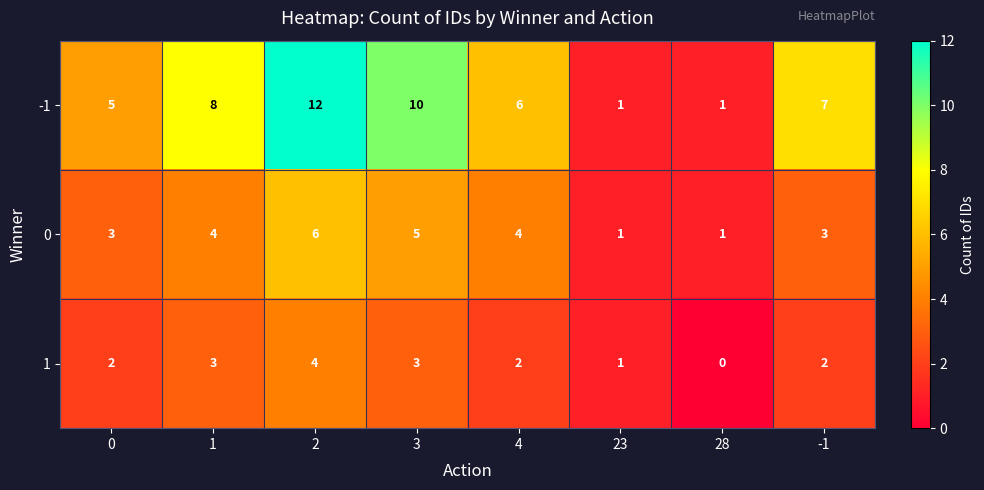

At 3, list the series in order from smallest to largest.

1, 0, -1